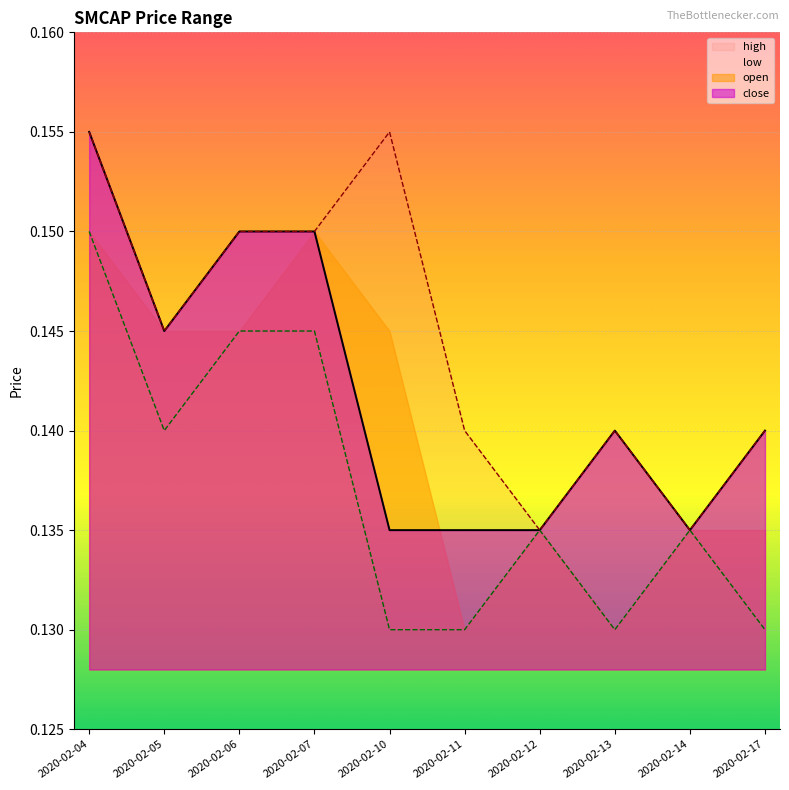

Reading left to right, extract all data points from this chart.

high: 0.2	0.1	0.1	0.1	0.2	0.1	0.1	0.1	0.1	0.1
low: 0.1	0.1	0.1	0.1	0.1	0.1	0.1	0.1	0.1	0.1
close: 0.2	0.1	0.1	0.1	0.1	0.1	0.1	0.1	0.1	0.1